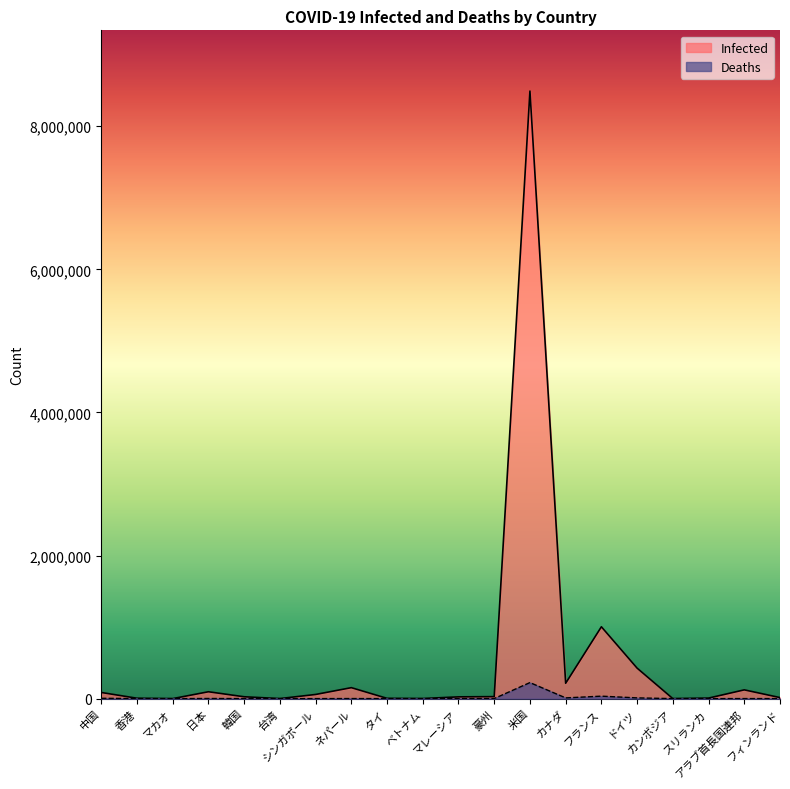

Does the chart display data point markers on the line(s)?

No